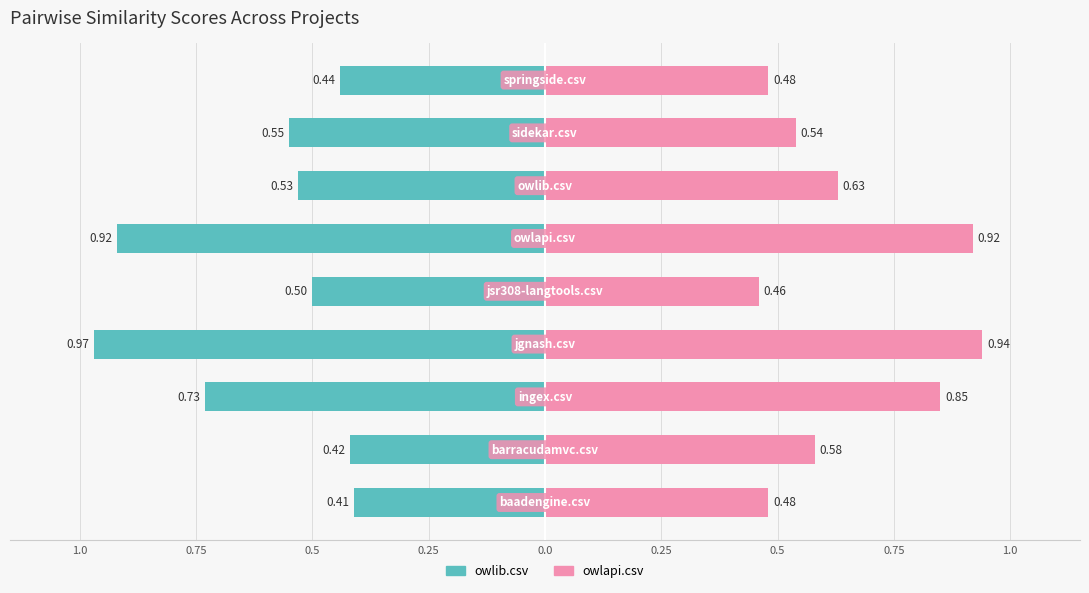

The value of owlib.csv at 0.75 is -0.7. True or false?

False